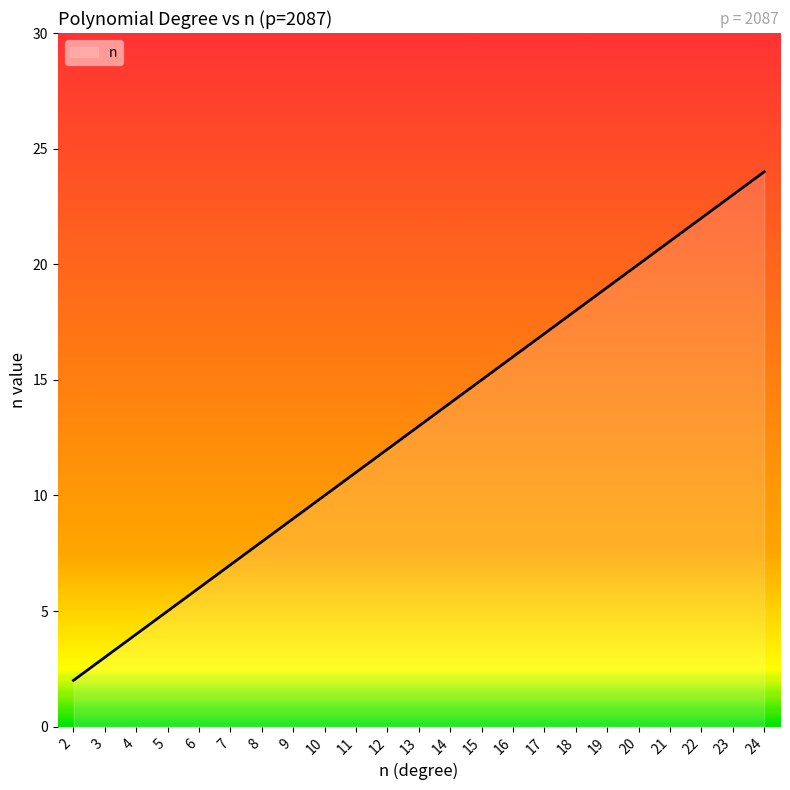

How many distinct data groups are displayed?

1